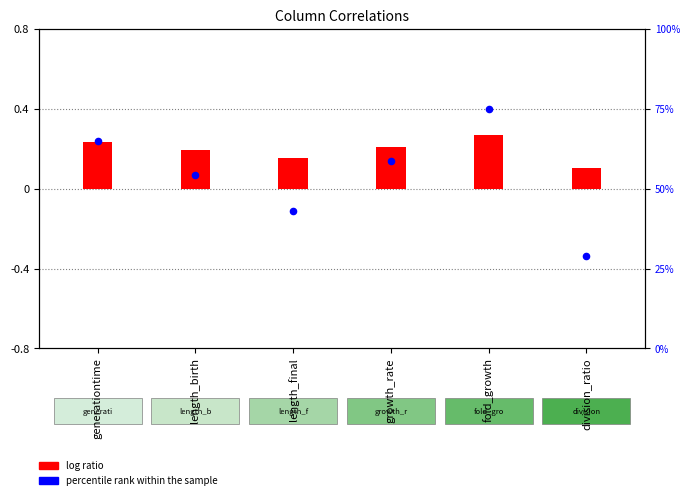

At which category is the sum across all series the highest?

fold_growth